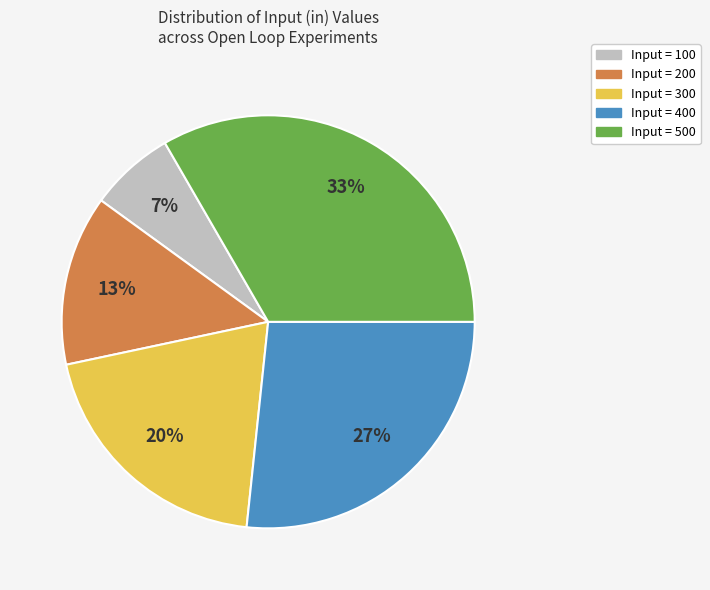

Does any single category account for the majority?

No